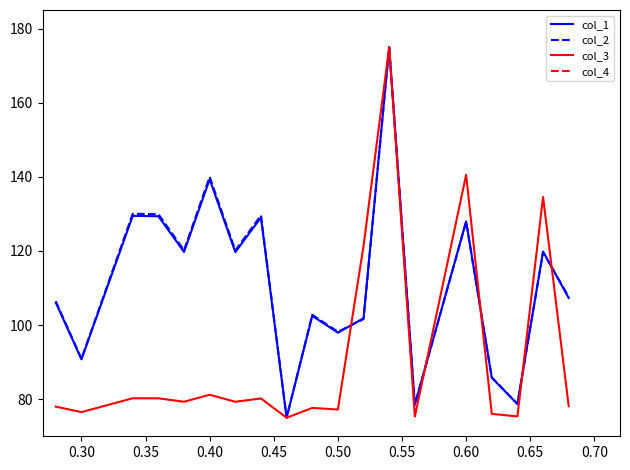

True or false: col_2 has more than 1 interior local peaks.

True